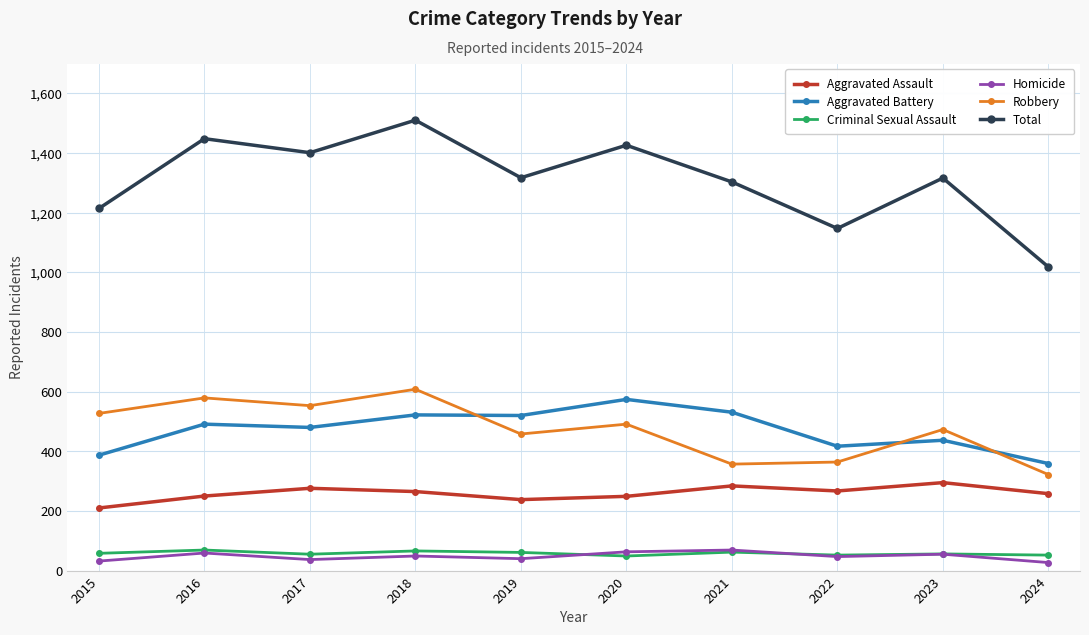

Is it true that Homicide equals 59 at 2016?

True